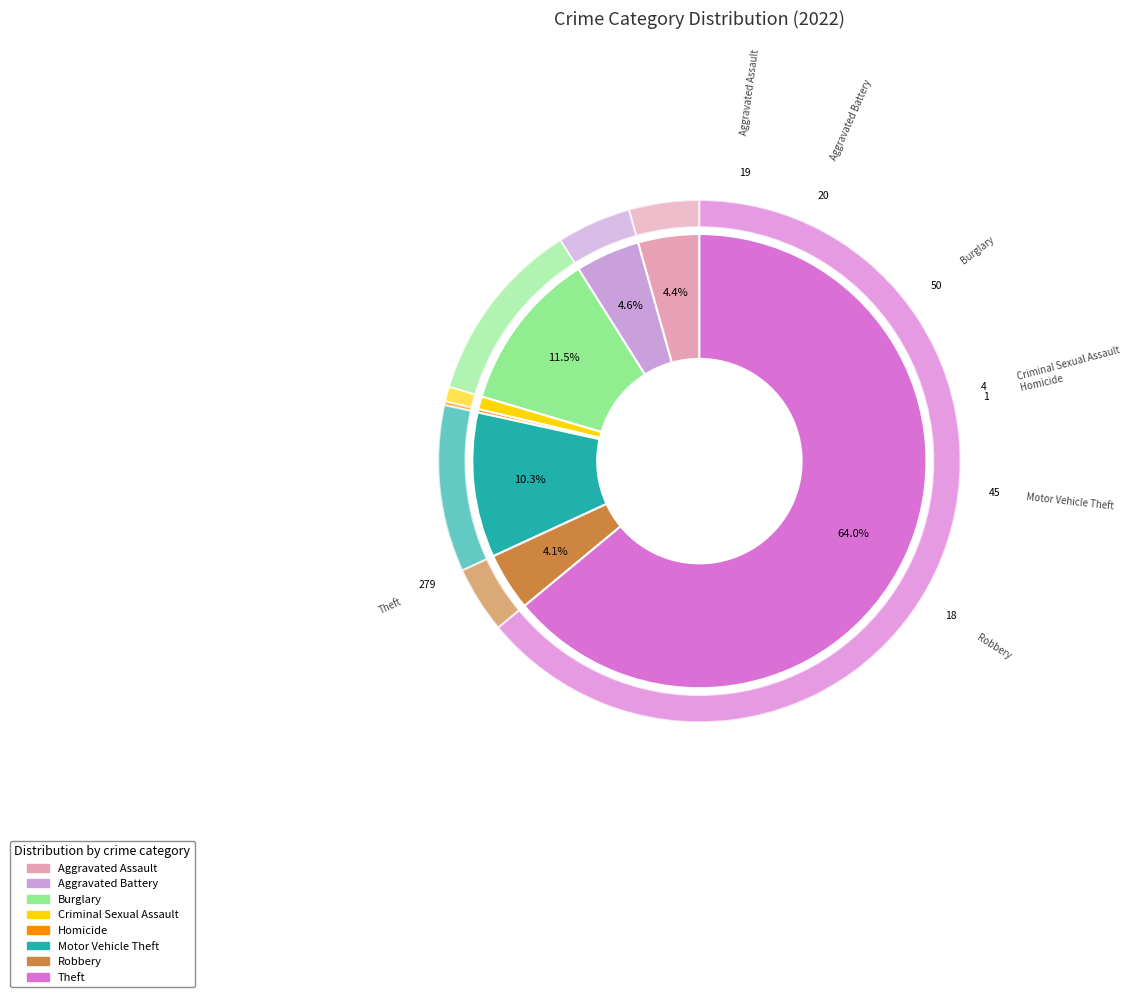

What percentage is the Burglary slice, to the nearest percent?

11%